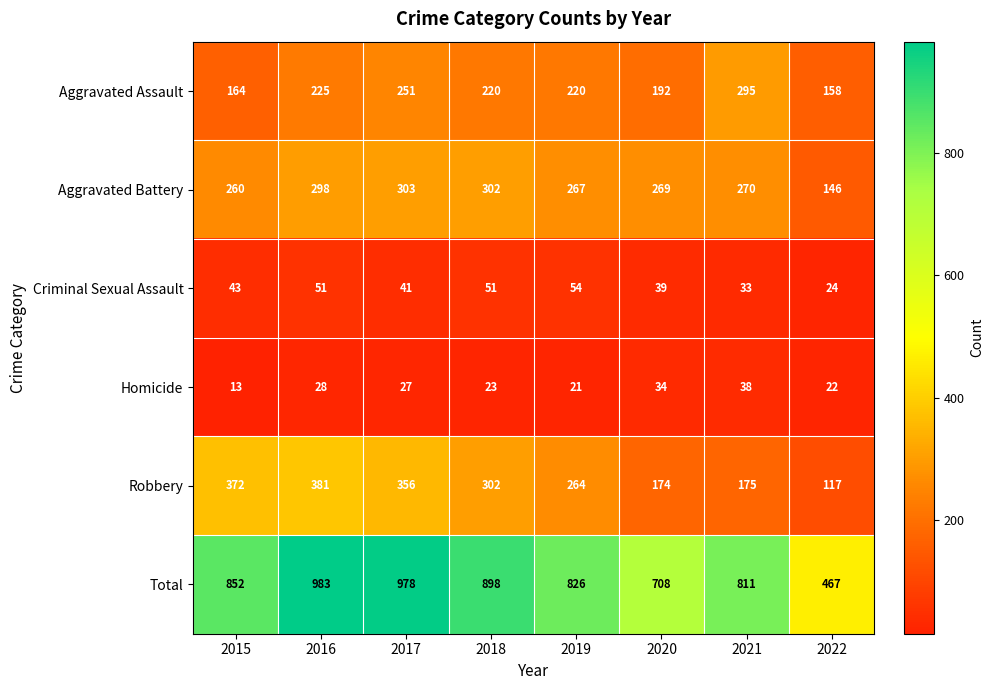

Count the number of data series in this chart.

6